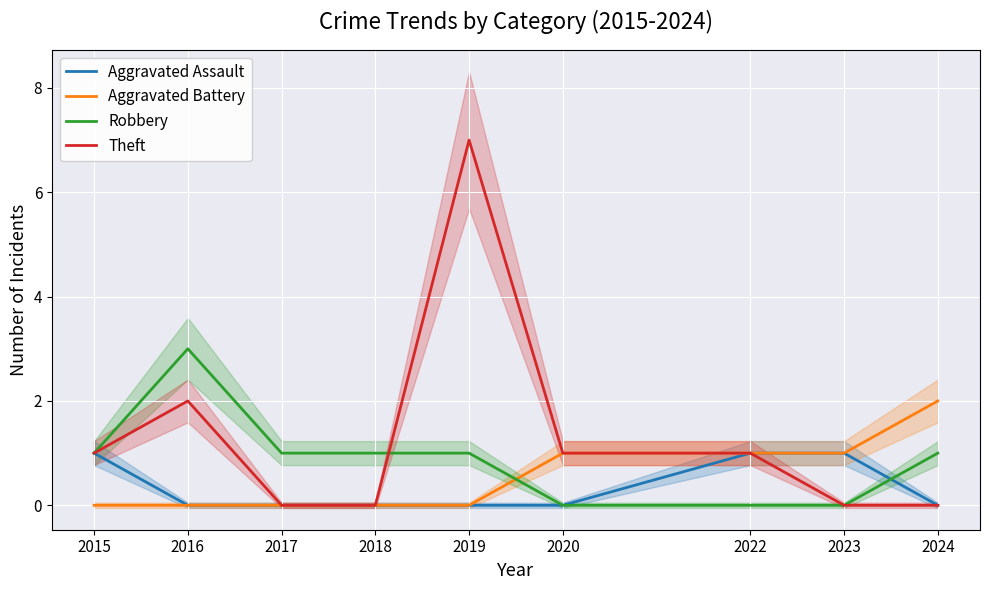

How many data points in Aggravated Battery are above 0?

4